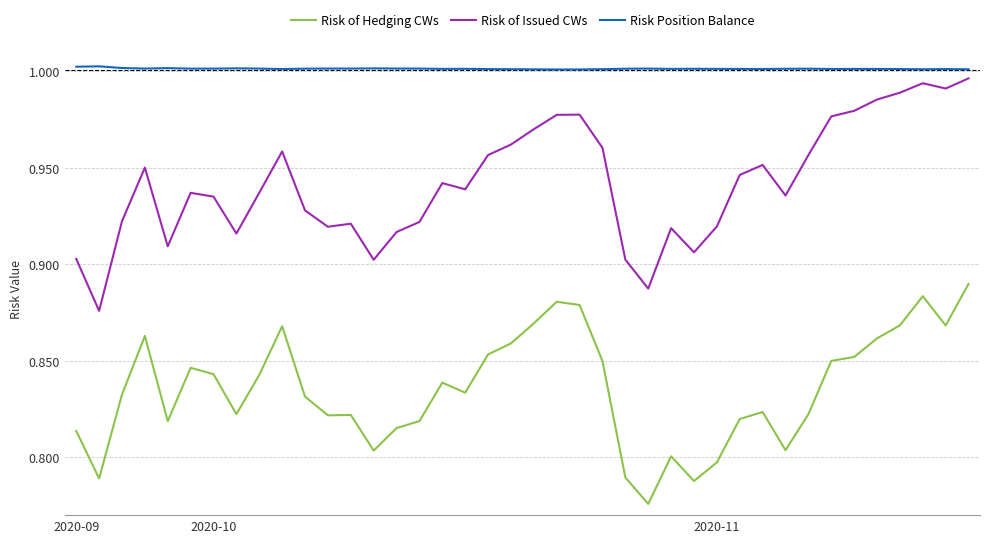

List the series in order of their peak value, highest first.

Risk Position Balance, Risk of Issued CWs, Risk of Hedging CWs